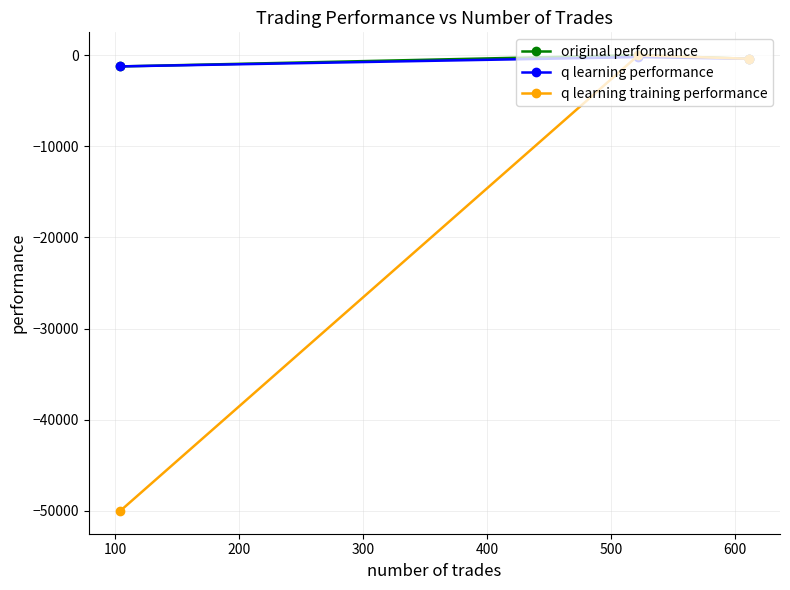

What is the smallest value displayed?

-50000.0